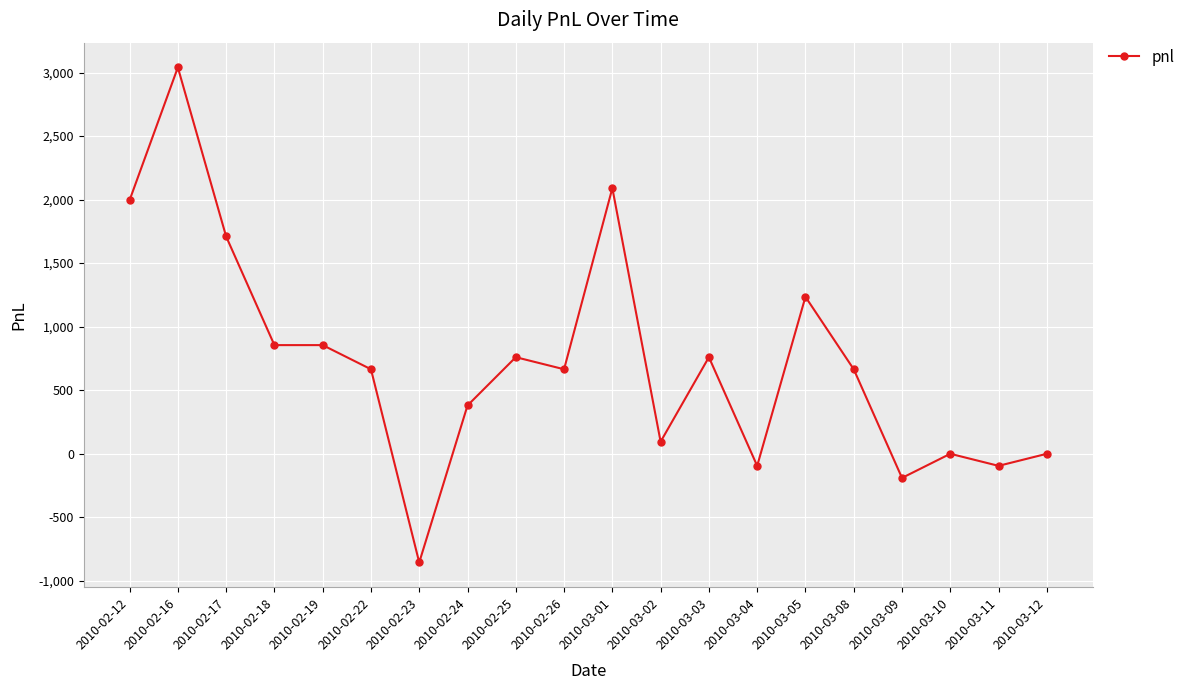

What position from the right is 2010-03-03?

8